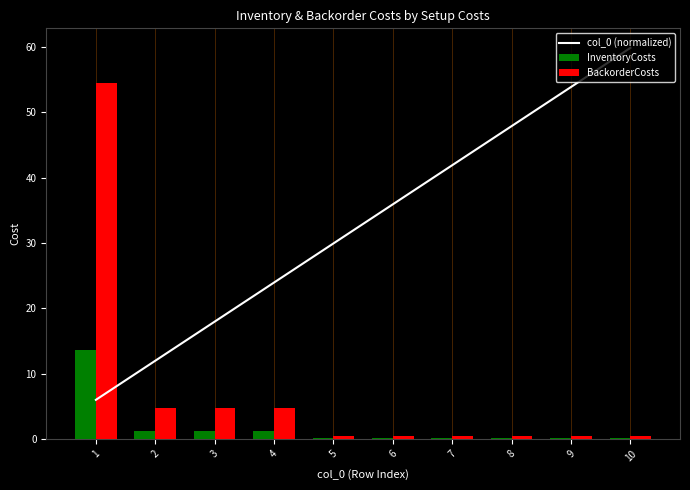

What is the spread (max minus min) of values at 4?

22.7